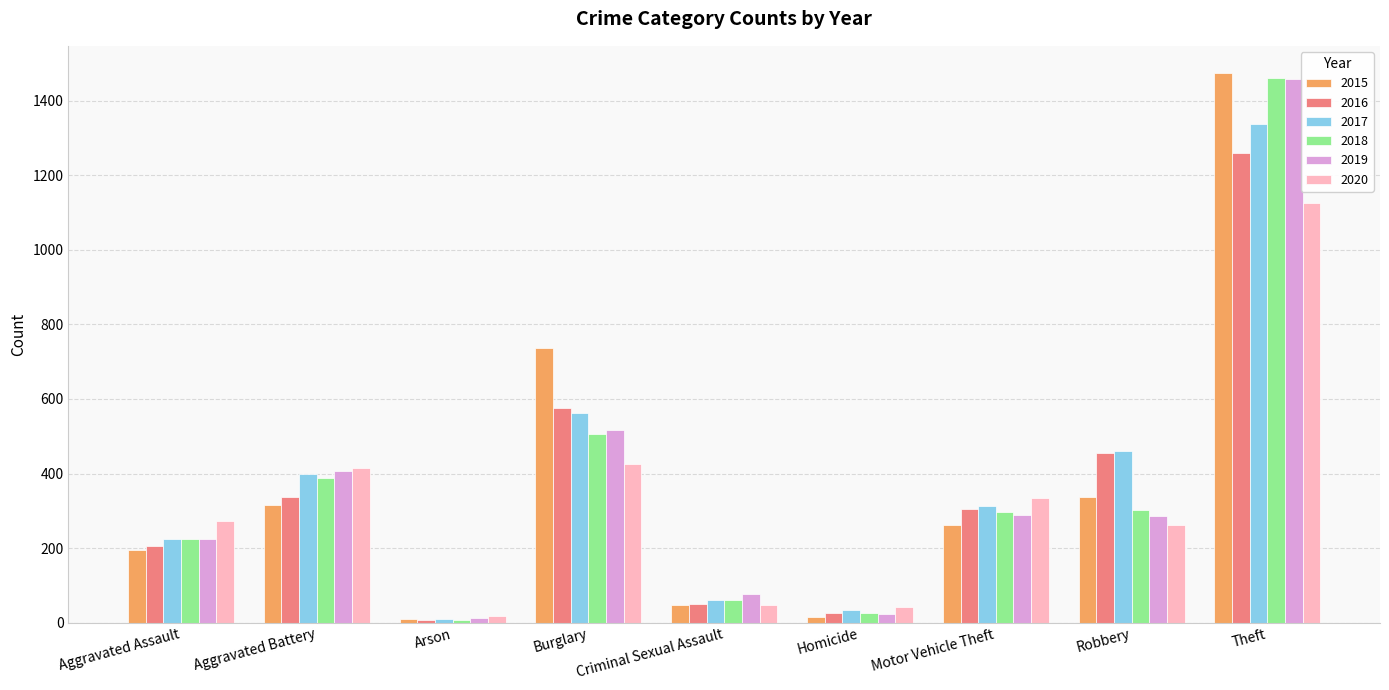

What is the average value of the 2020 series?

327